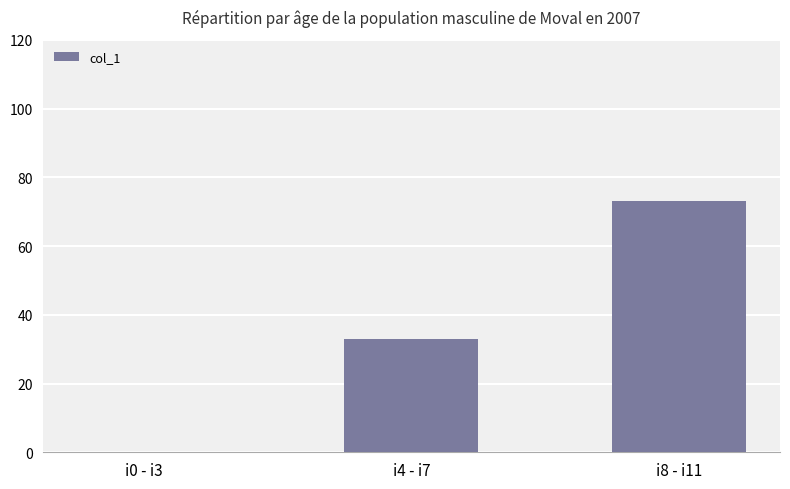

What is the difference between the values at i8 - i11 and i0 - i3?

73